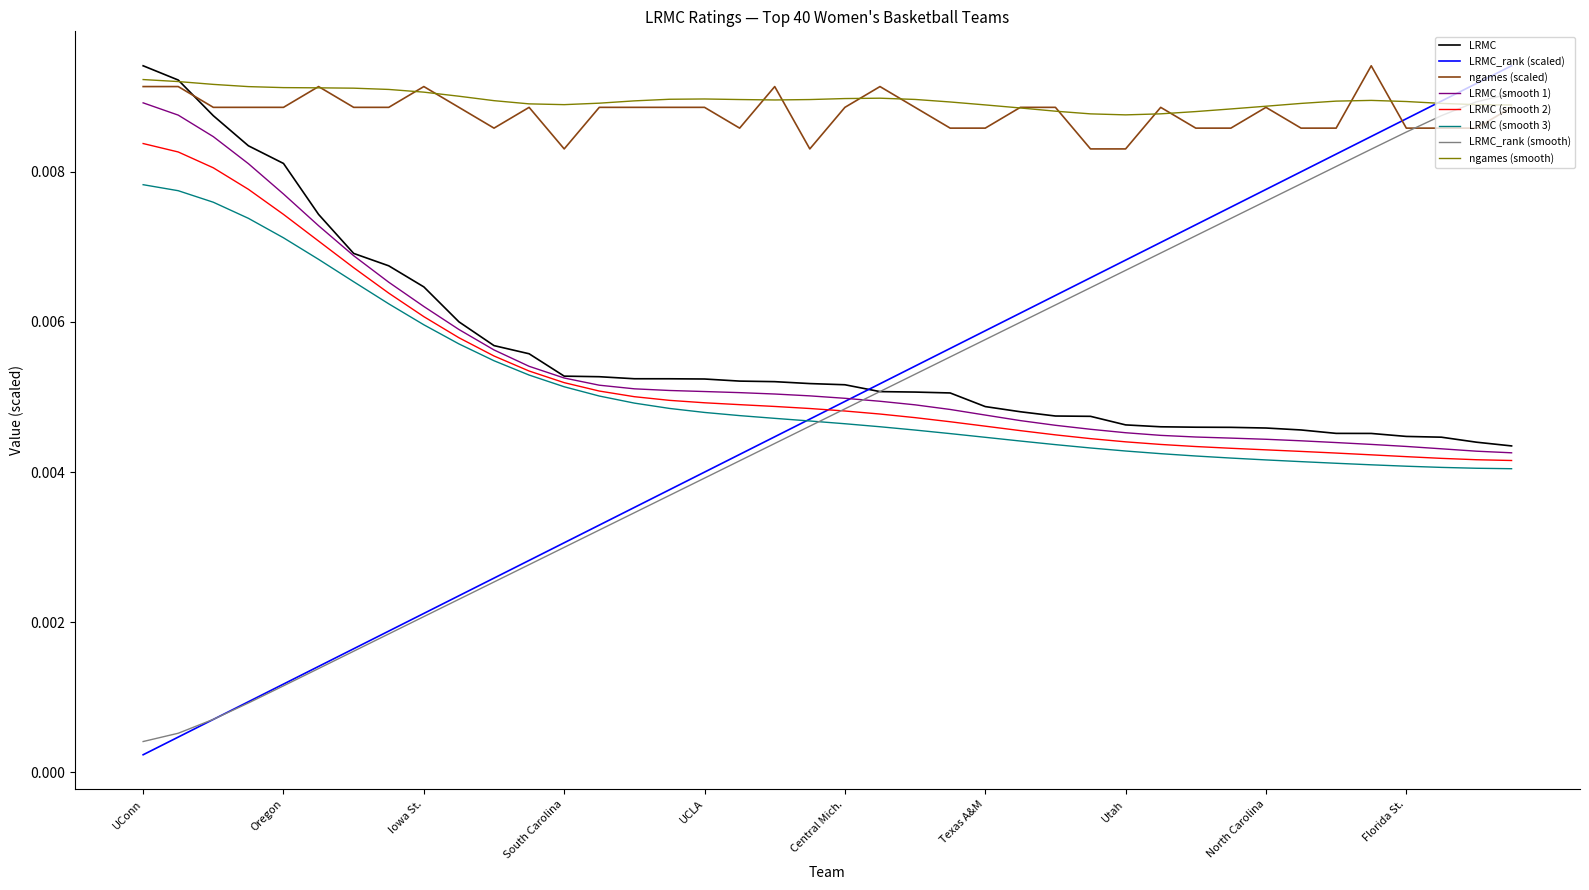

How many intersections are there between ngames (smooth) and LRMC_rank (scaled)?

1